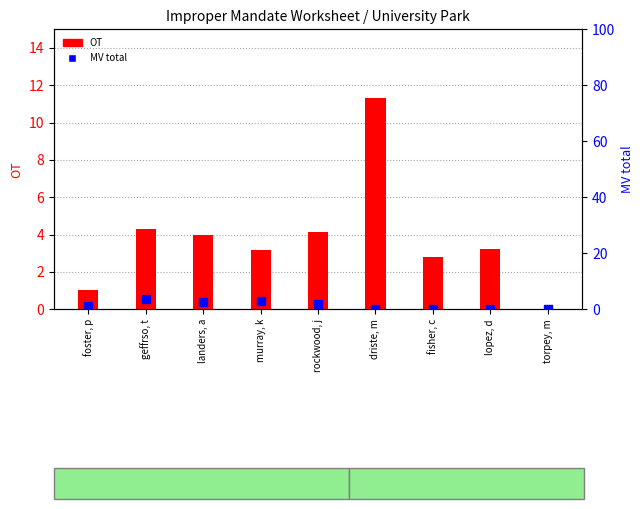

Which series reaches the maximum Y coordinate?

OT